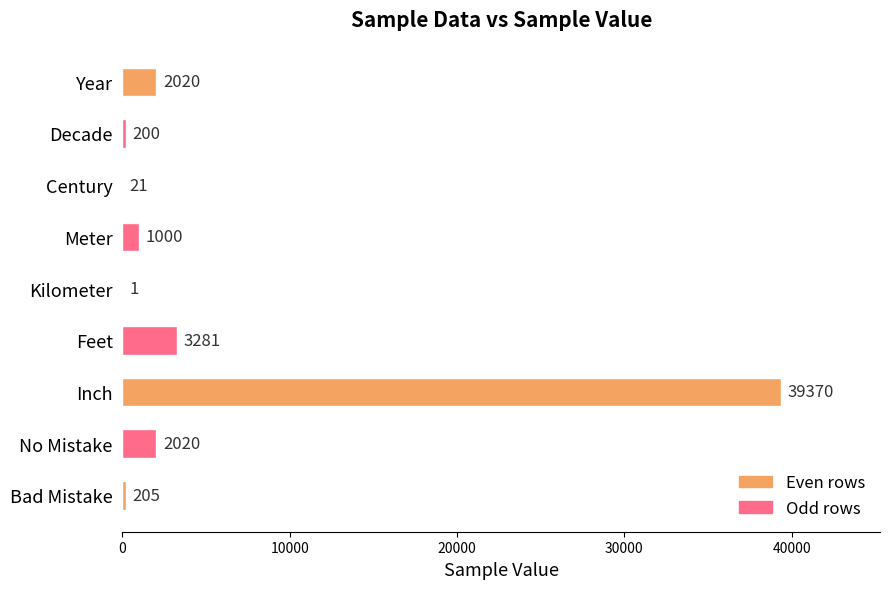

Reading top to bottom, extract all data points from this chart.

Year=2020	Decade=200	Century=21	Meter=1000	Kilometer=1	Feet=3281	Inch=39370	No Mistake=2020	Bad Mistake=205